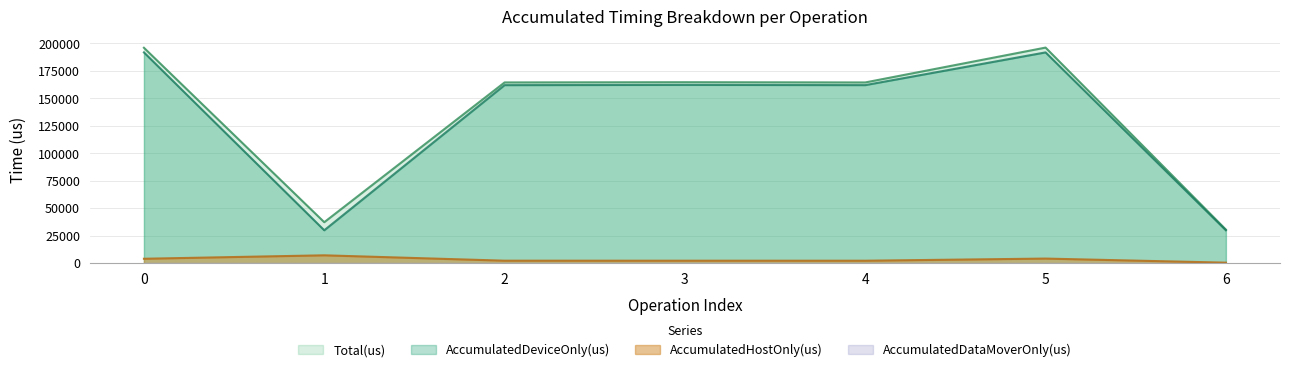

Reading right to left, extract all data points from this chart.

AccumulatedHostOnly(us): 6=653.0	5=4374.0	4=2432.5	3=2448.5	2=2458.4	1=7341.1	0=4211.1
AccumulatedDeviceOnly(us): 6=30085.0	5=191868.0	4=162115.5	3=162330.5	2=162103.6	1=30107.9	0=191875.9
Total(us): 6=30738.0	5=196242.0	4=164548.0	3=164779.0	2=164562.0	1=37449.0	0=196087.0